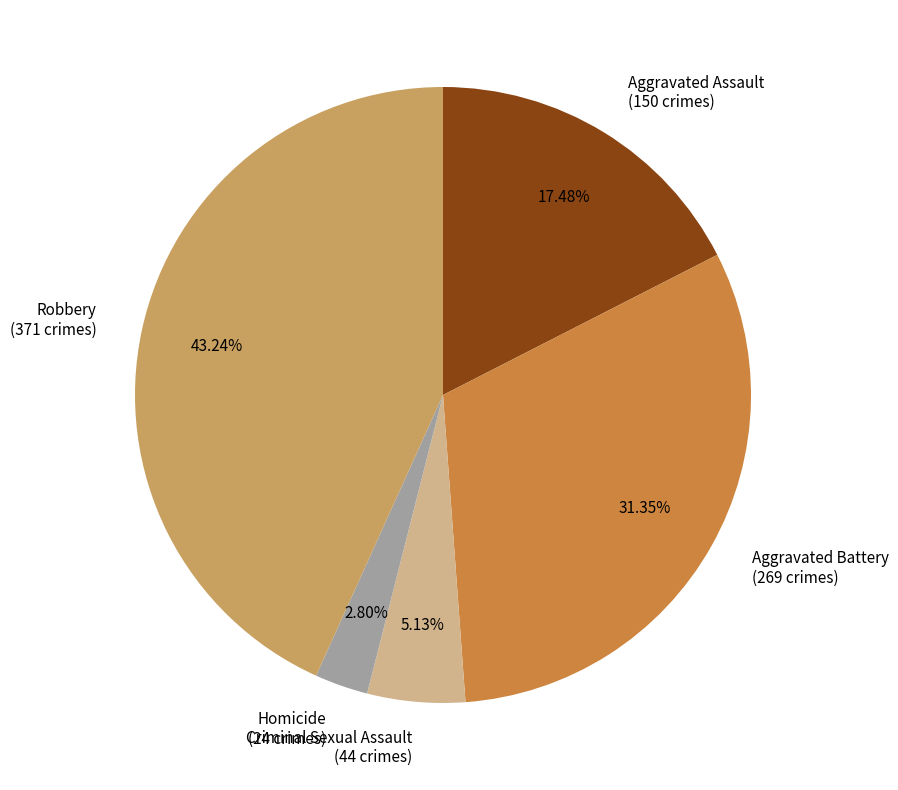

What percentage is the Aggravated Assault slice, to the nearest percent?

17%